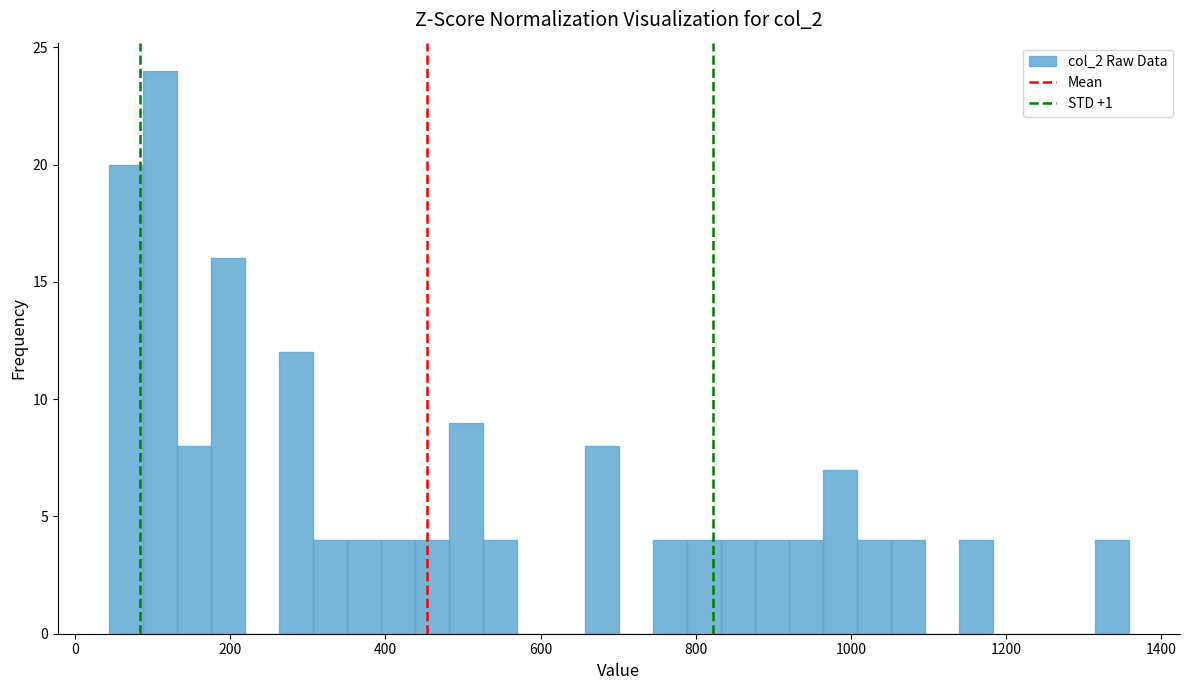

Around what value on the x-axis is the tallest bar? Give the approximate position of its centre, as read against the axis.

100